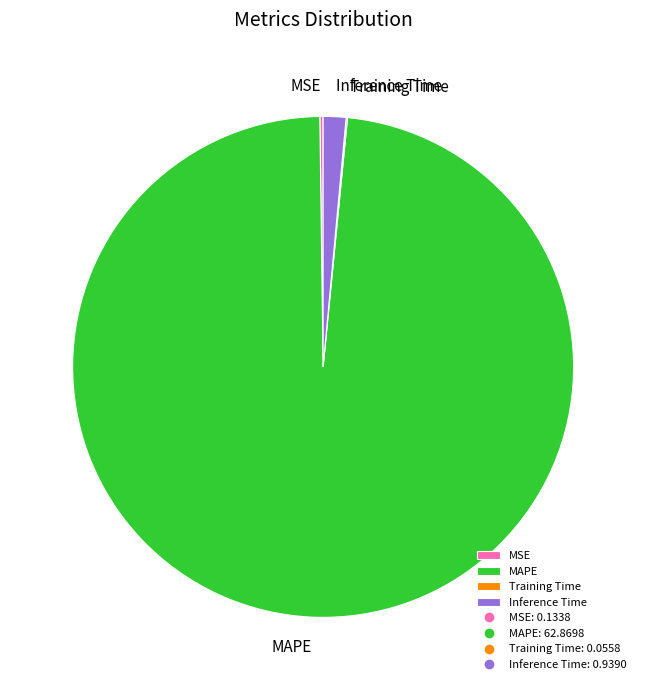

The MAPE slice represents 84% of the pie. True or false?

False